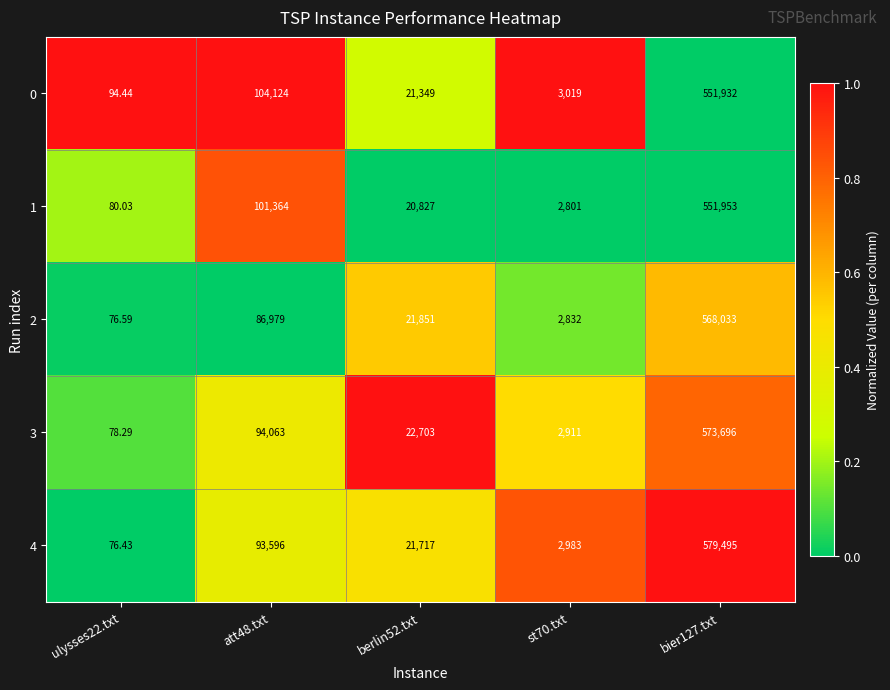

Is the value of 4 at att48.txt greater than the value of 2 at att48.txt?

Yes